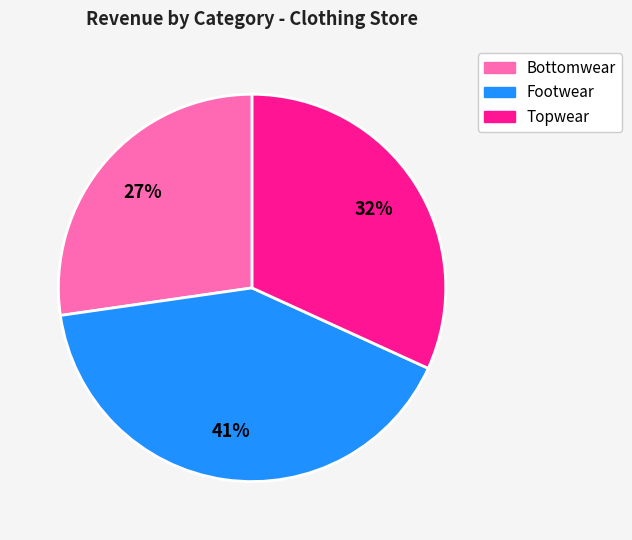

Combined, do Footwear and Topwear account for over 50%?

Yes